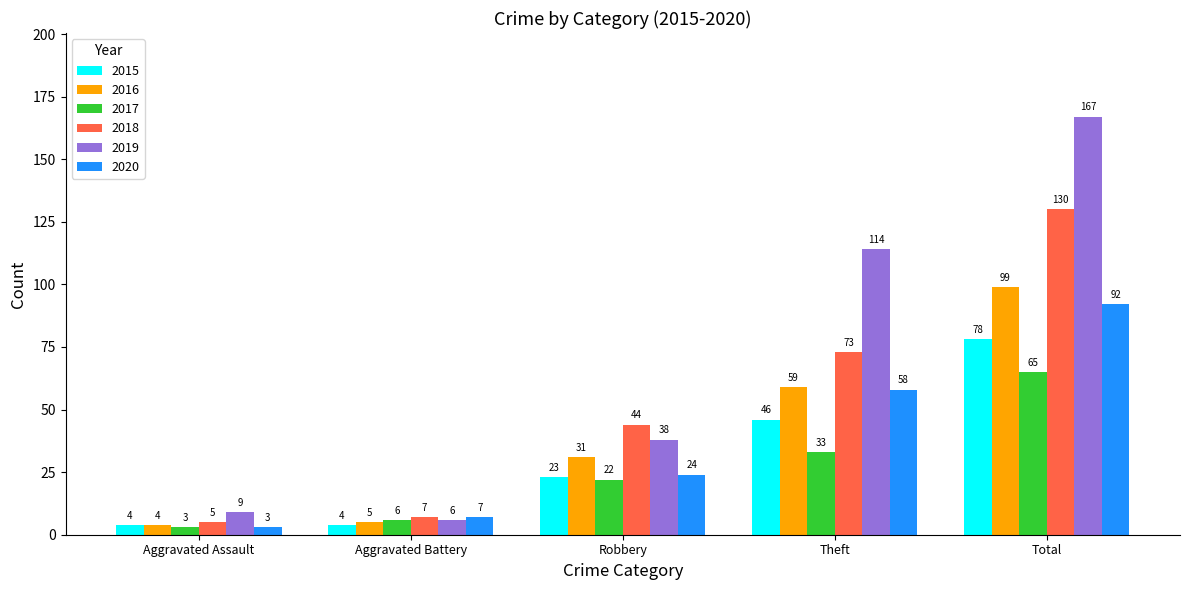

What is the label of the 5th bar from the right?

Aggravated Assault